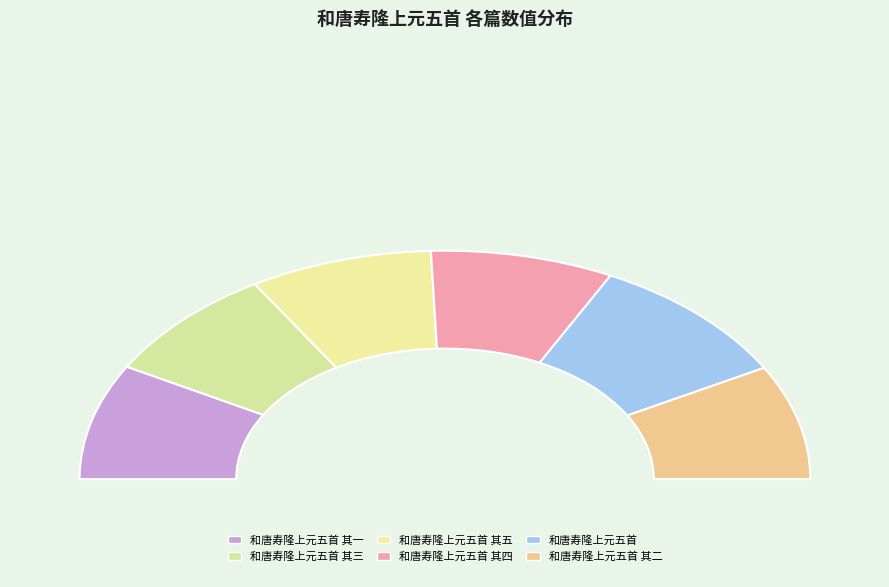

To the nearest percent, what is the combined percentage of 和唐寿隆上元五首 and 和唐寿隆上元五首 其二?

35%